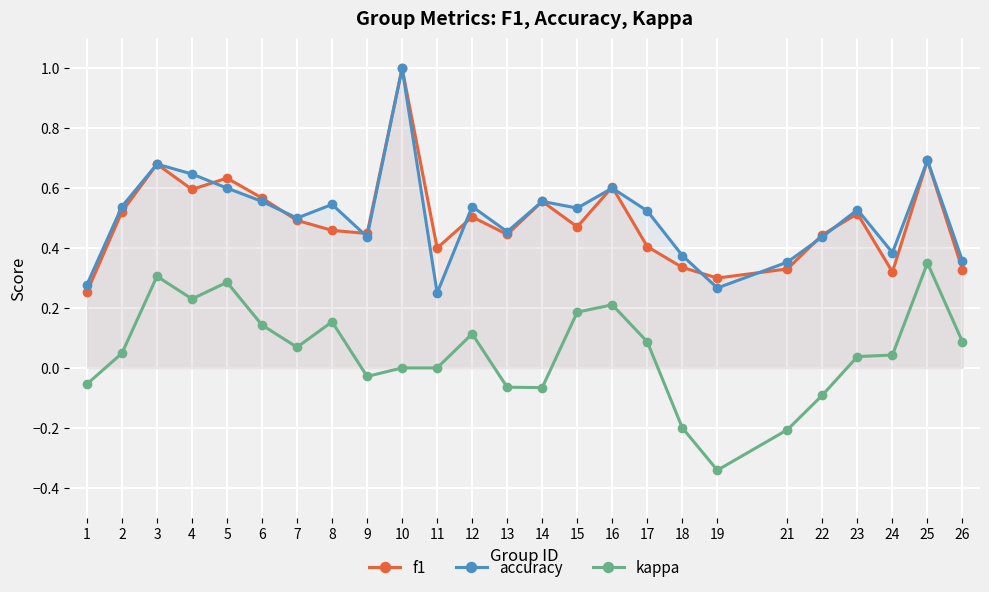

Which series has the largest total across all categories?

accuracy